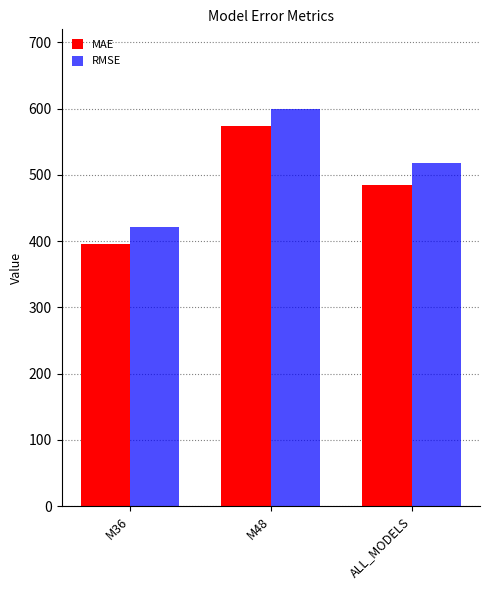

What is the difference between the MAE values at M36 and M48?

177.5